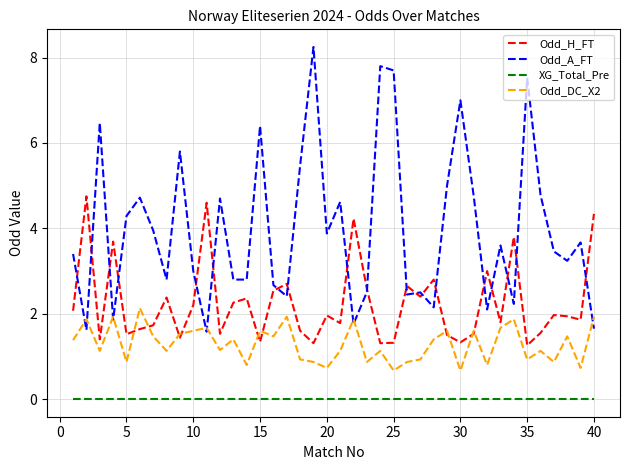

Which series has the largest total across all categories?

Odd_A_FT